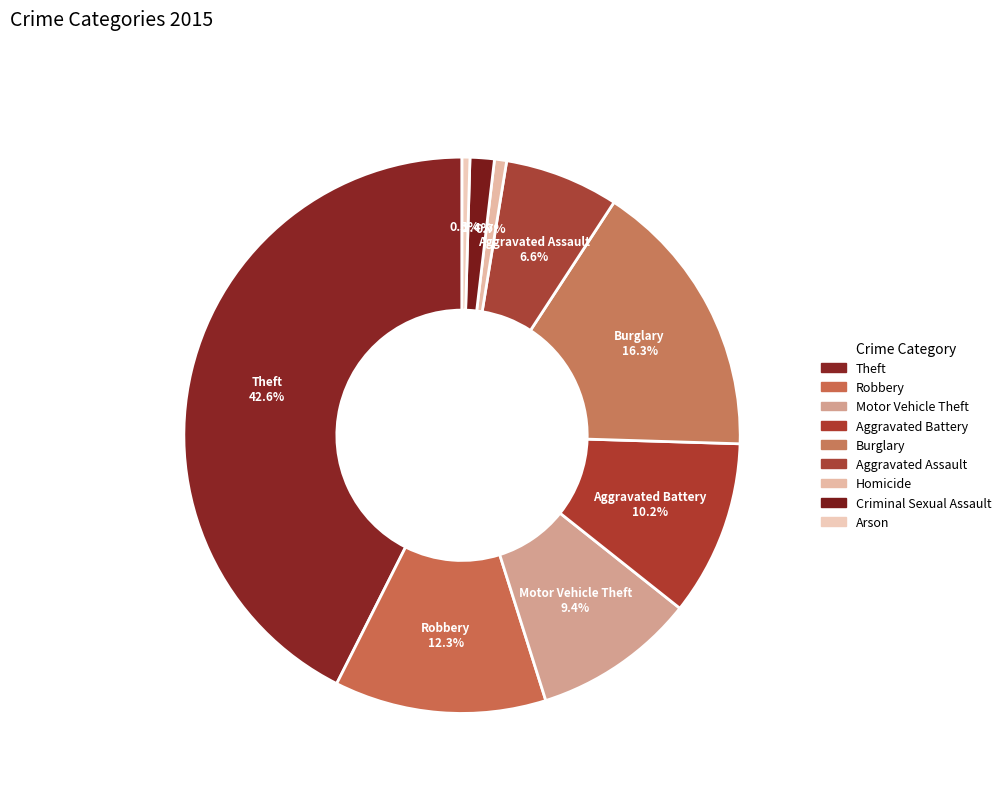

How many slices are in this pie chart?

9